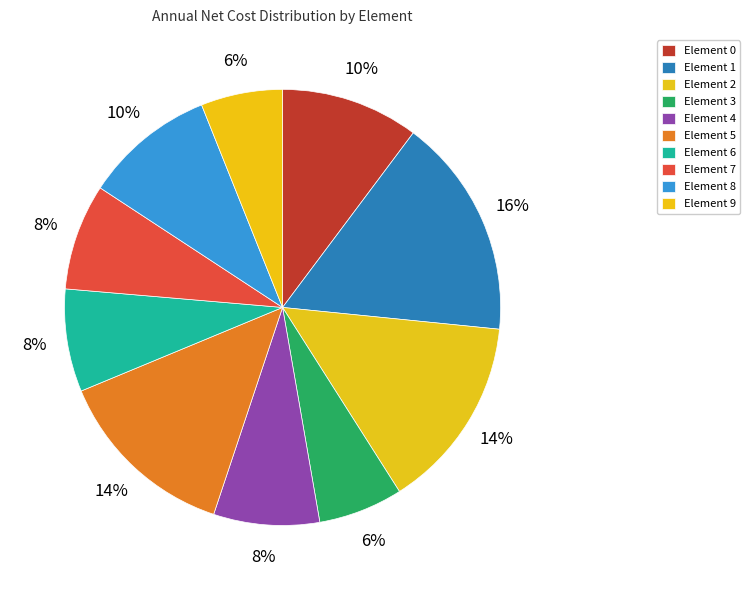

To the nearest percent, what is the average slice percentage?

10%